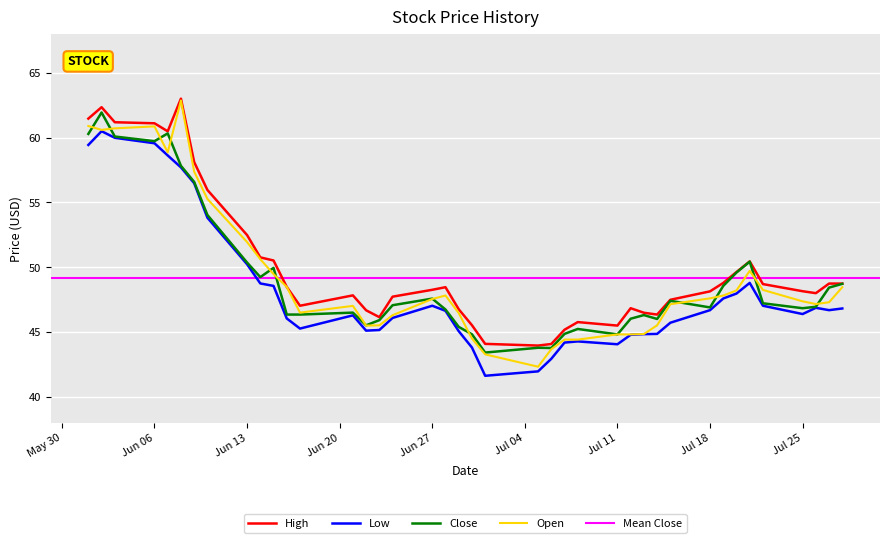

What is the lowest value of the Open series?

42.3